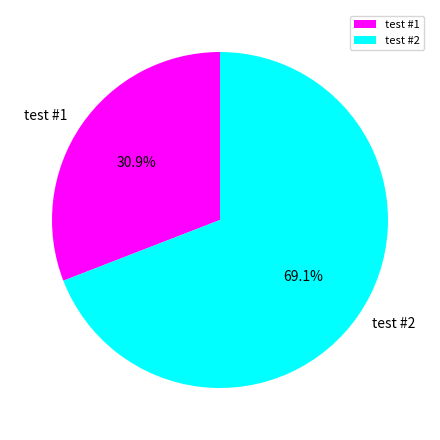

To the nearest percent, what is the difference between the largest and smallest slice percentages?

38%